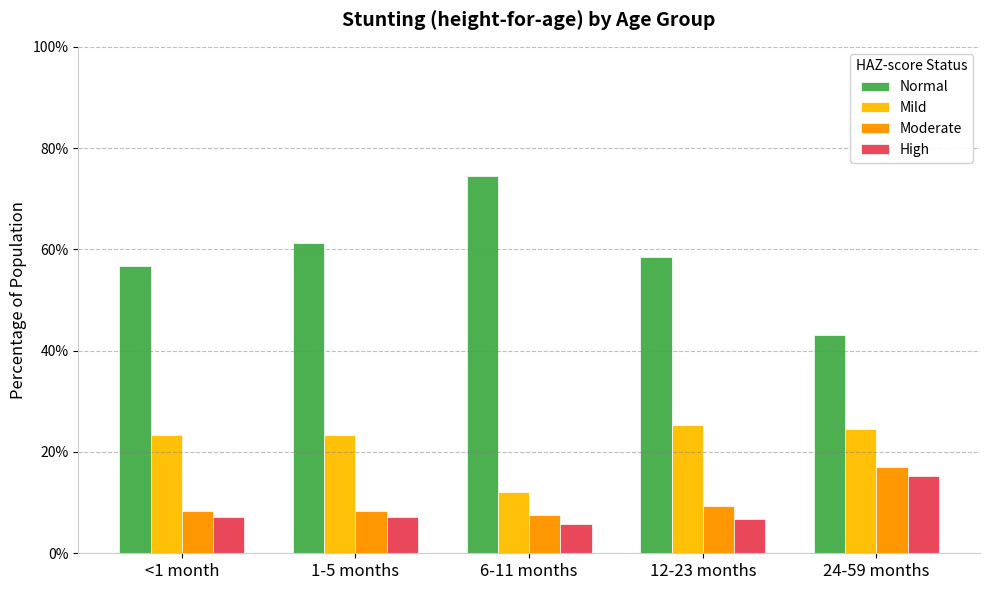

What is the spread (max minus min) of values at 1-5 months?

0.5